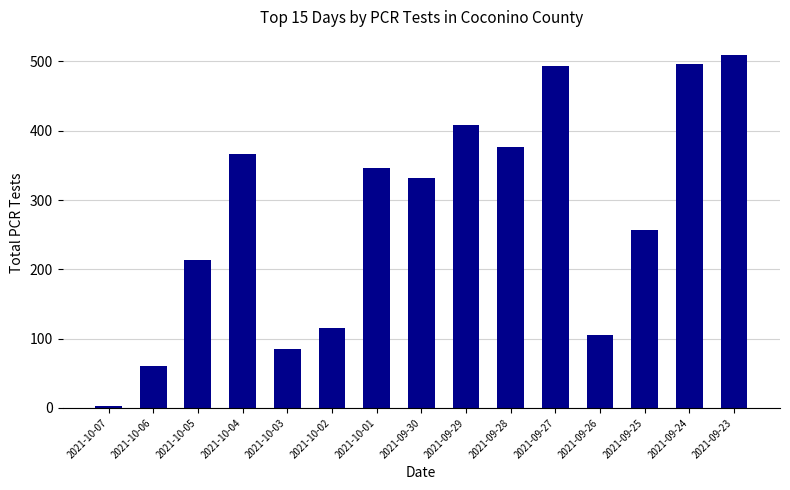

Read the value at 2021-09-27, to the nearest 10.

490